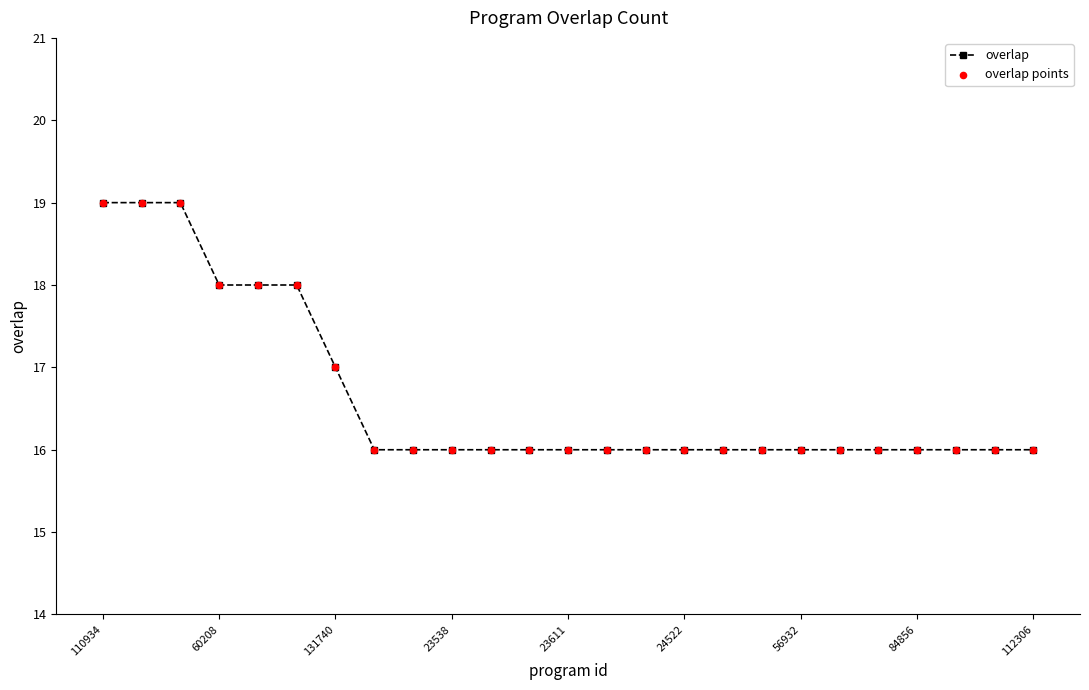

What is the difference between the second highest and minimum values?

3